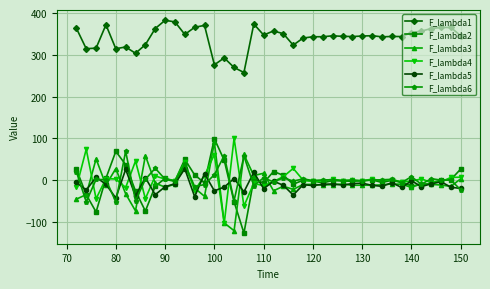

True or false: F_lambda1 and F_lambda3 cross at least once.

False